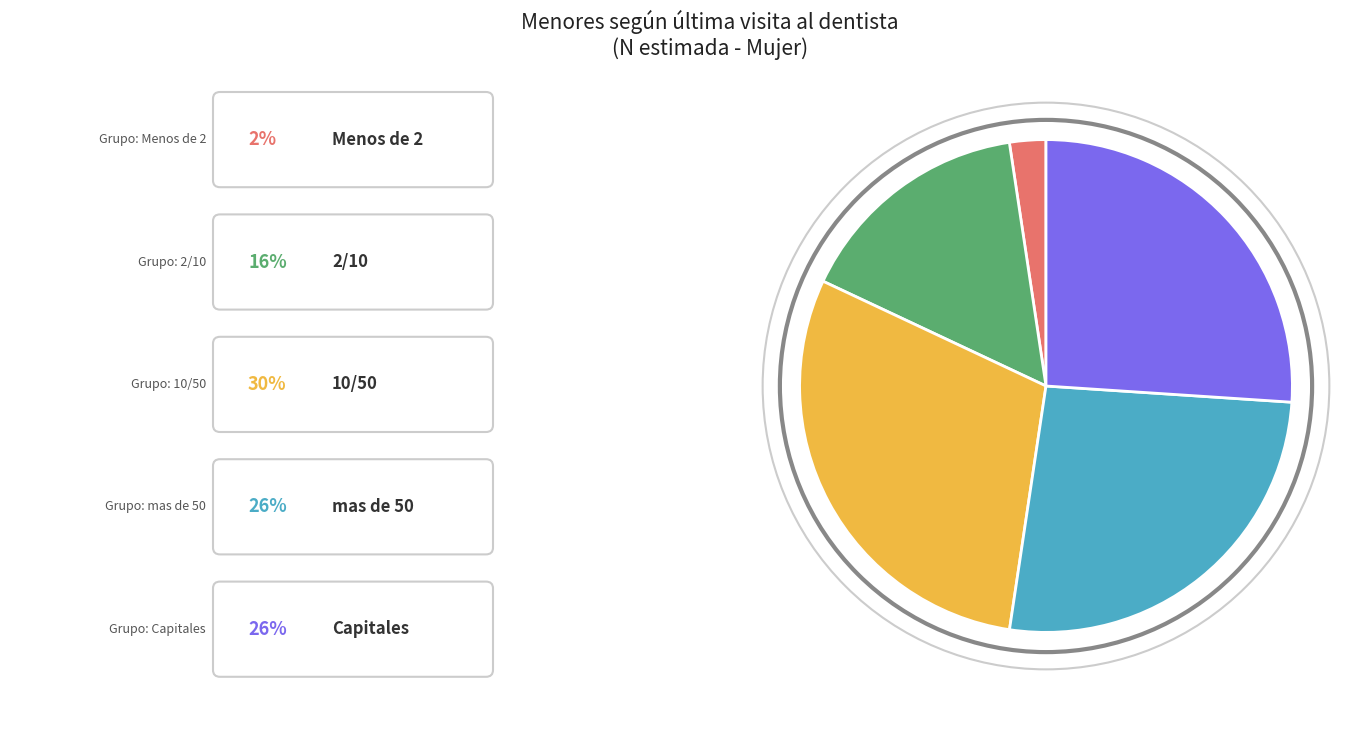

How many segments does this pie chart have?

5